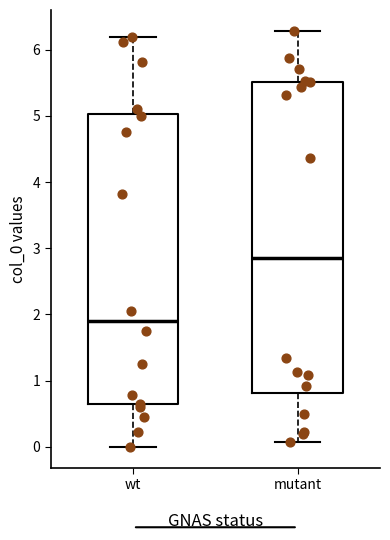

Which box is the tallest, from its lower edge to its upper edge?

mutant